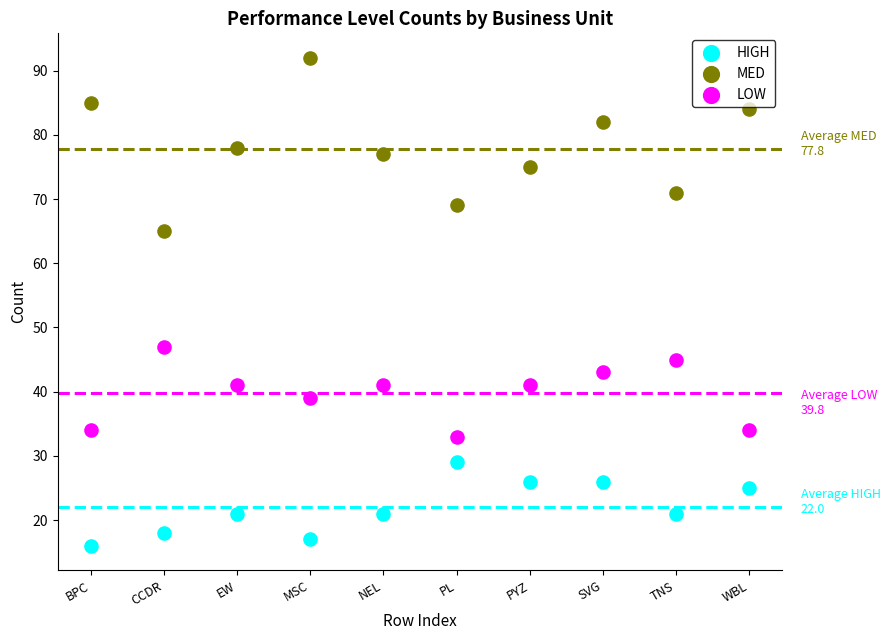

Which series reaches the minimum Y coordinate?

HIGH